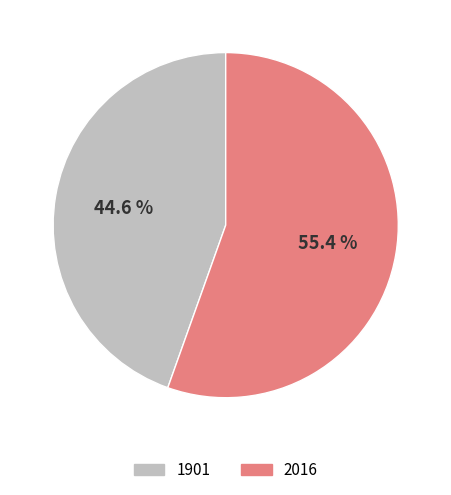

To the nearest percent, what percentage of the pie is 1901?

45%